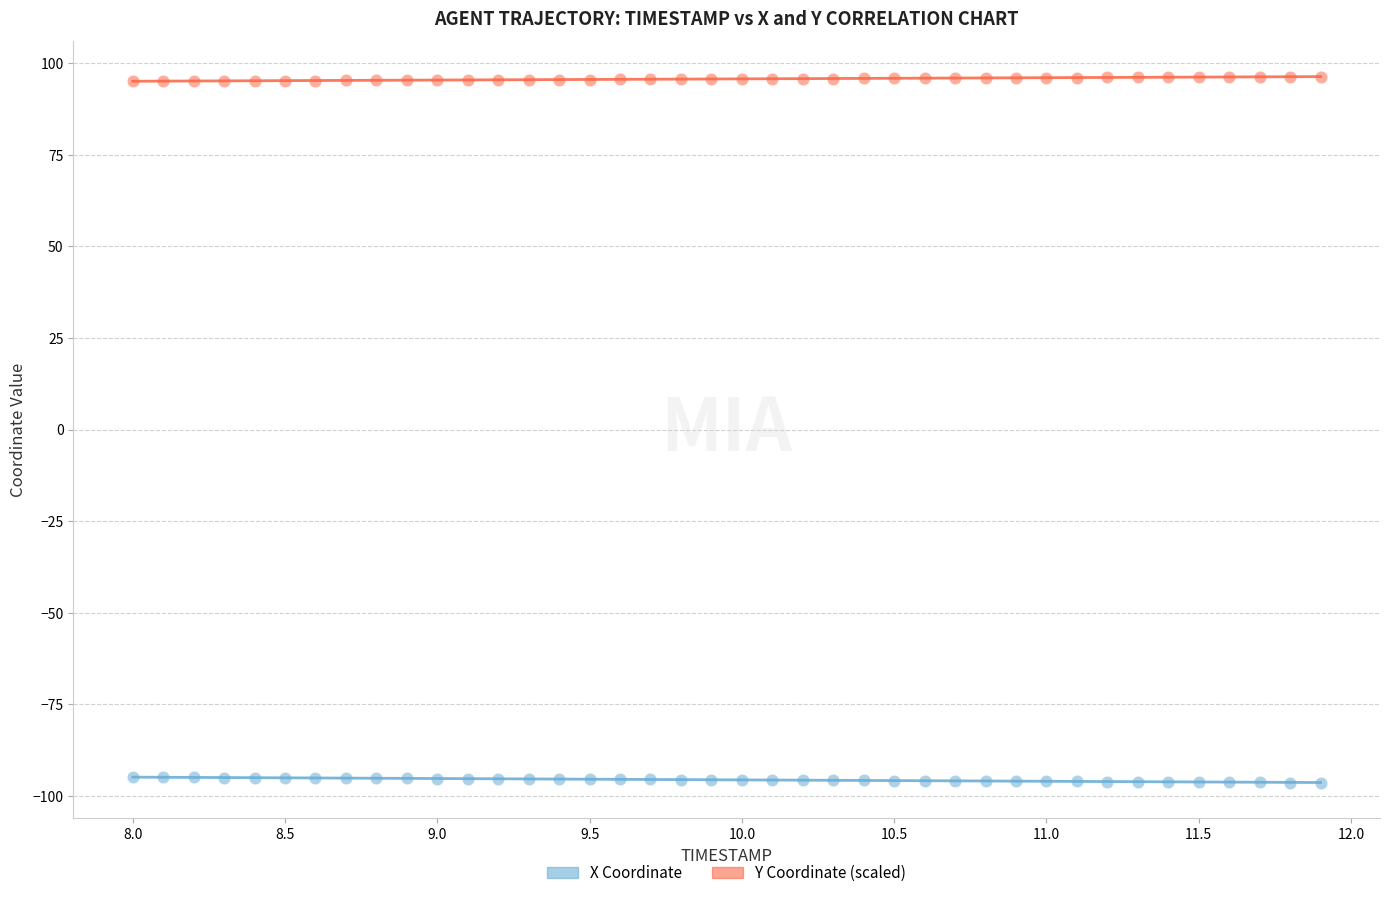

Across all data points, what is the range of Y values (max minus min)?

192.8